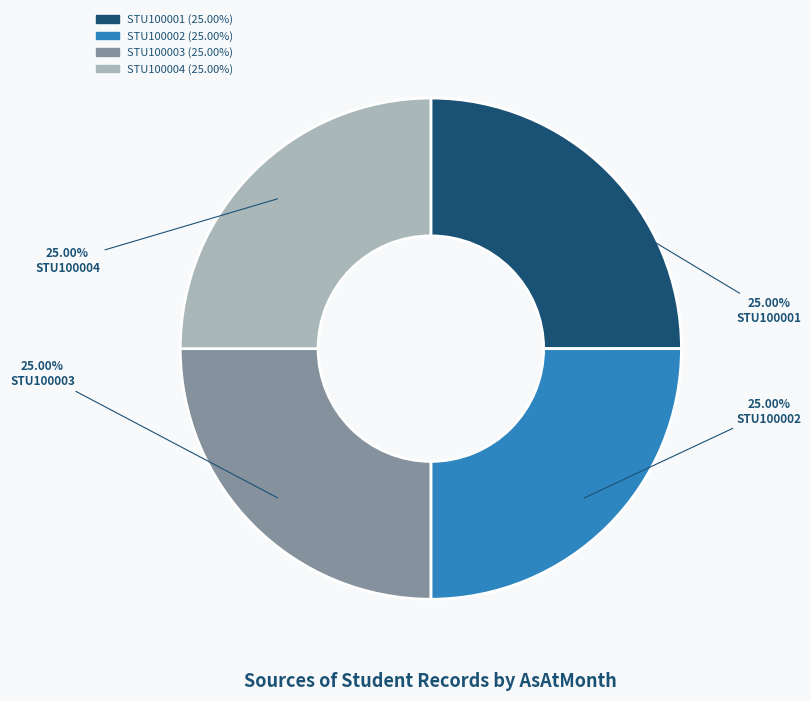

What portion of the pie excludes STU100003?

75.0%